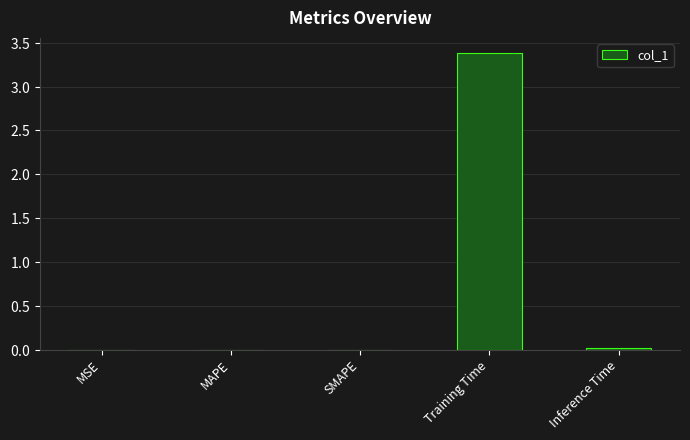

At which category does the chart reach its minimum across all series?

MSE